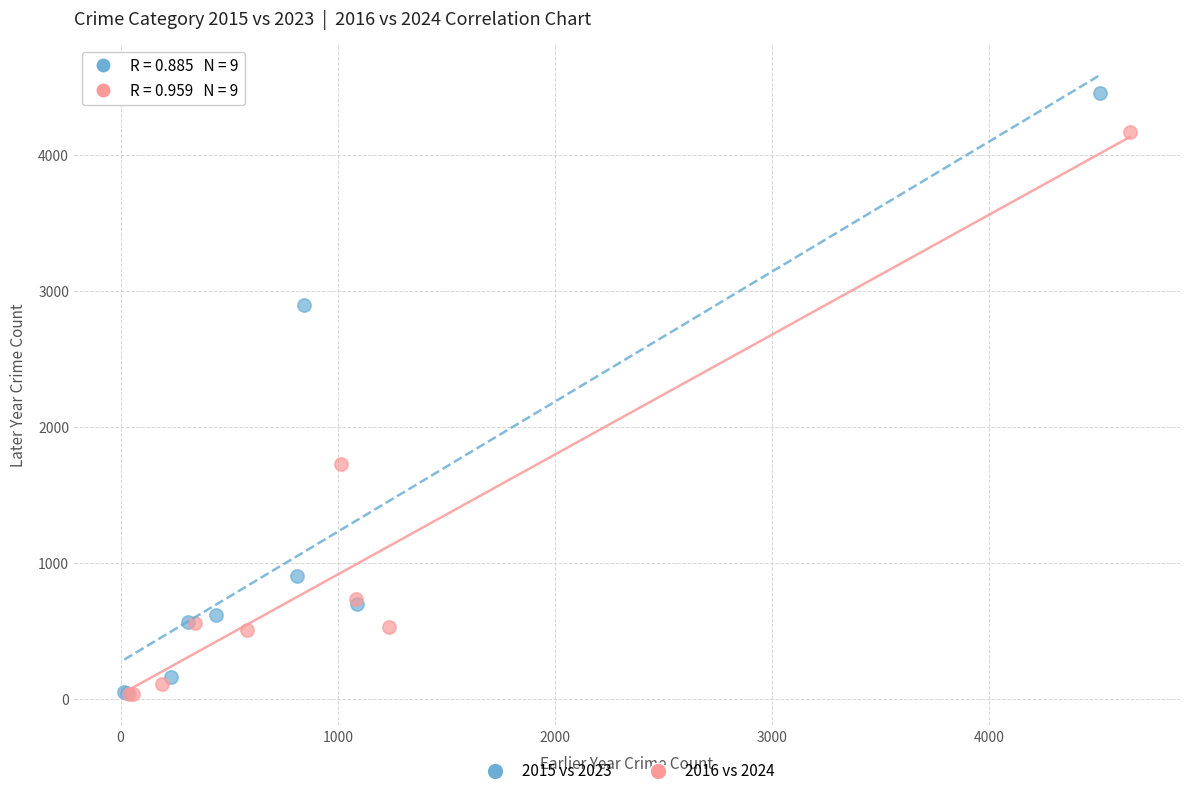

Which series contains the highest Y value?

2015 vs 2023